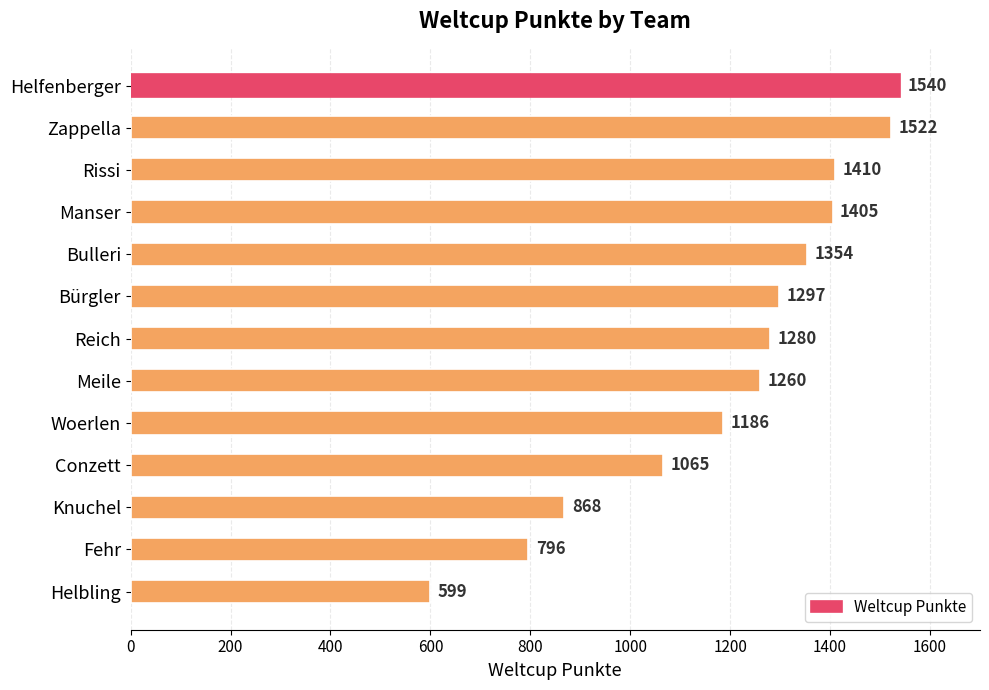

List the labels in order of value, smallest first.

Helbling, Fehr, Knuchel, Conzett, Woerlen, Meile, Reich, Bürgler, Bulleri, Manser, Rissi, Zappella, Helfenberger